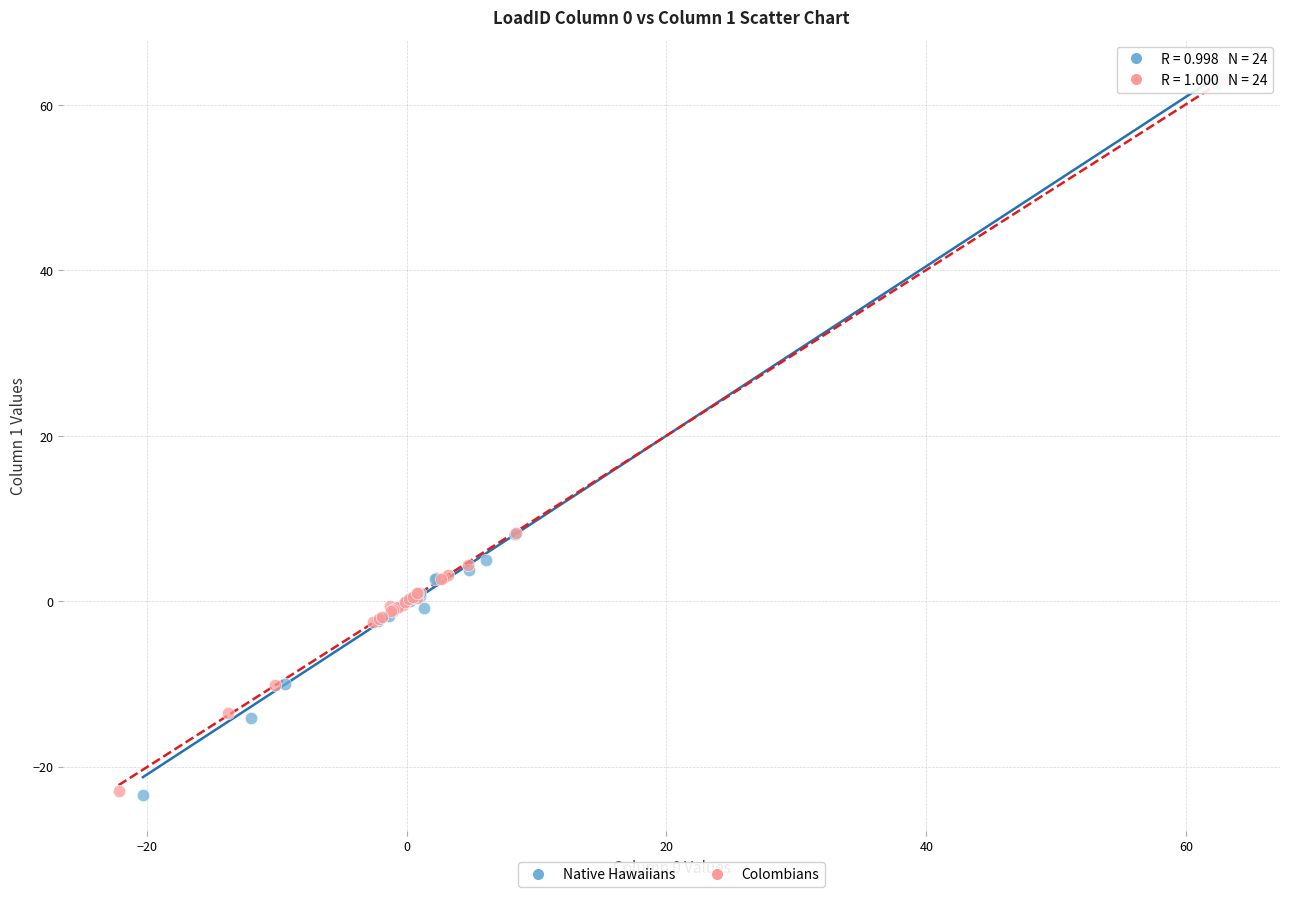

Which series has the widest spread of Y values?

Native Hawaiians